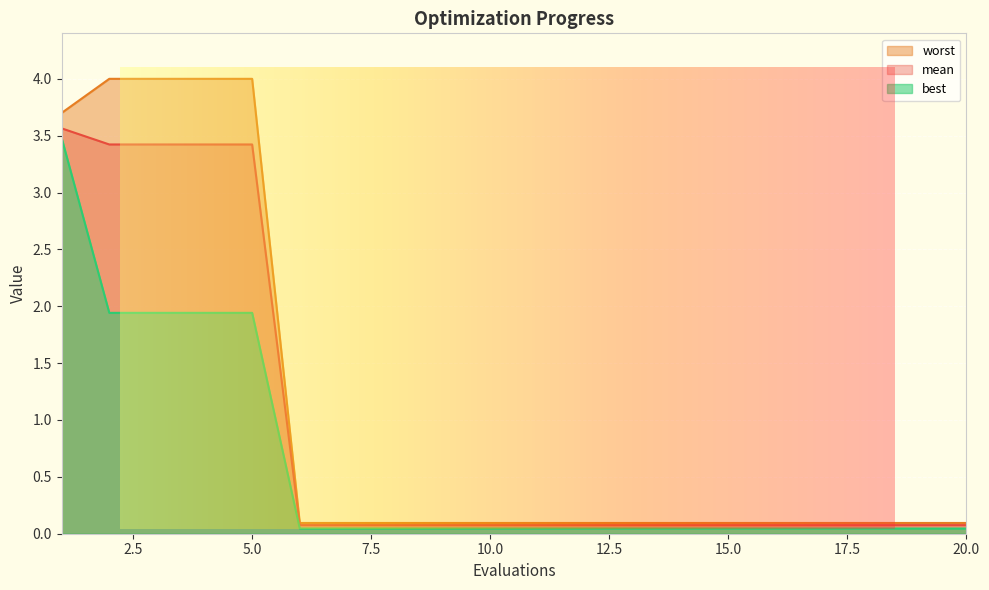

Which has a higher value, 20 or 18?

20